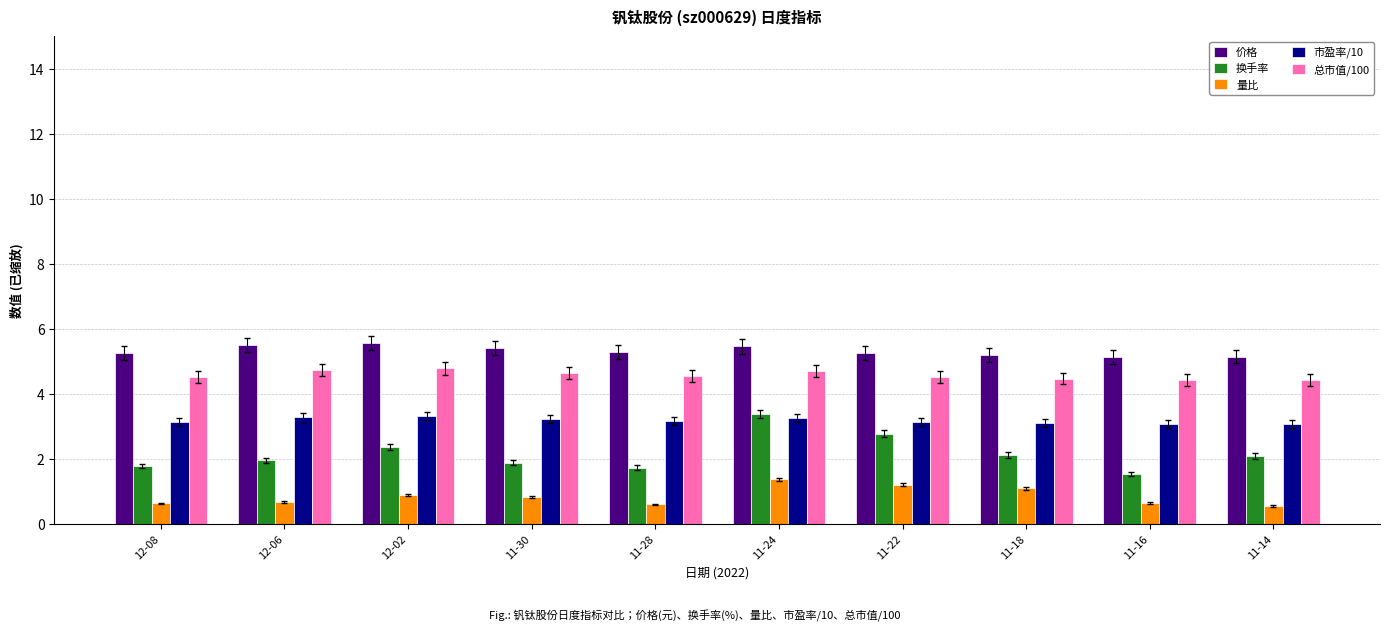

List the series in order of their overall mean, highest first.

价格, 总市值/100, 市盈率/10, 换手率, 量比